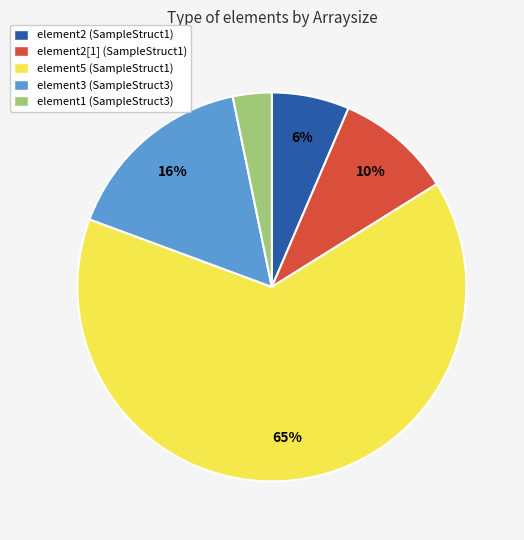

Which category has the biggest portion of the pie?

element5 (SampleStruct1)